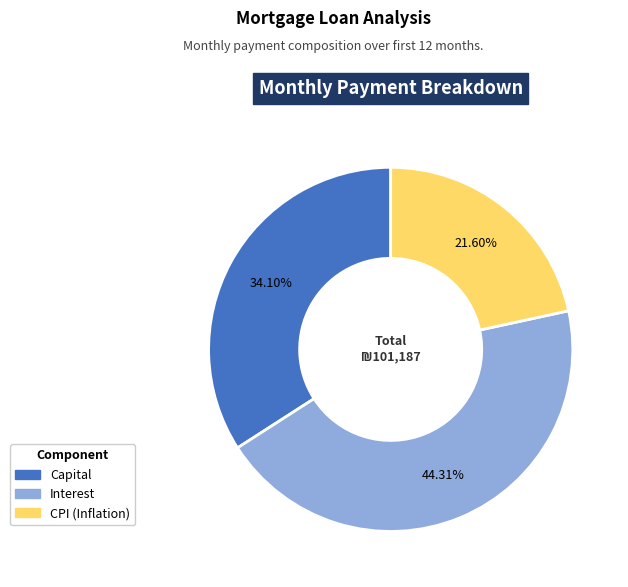

Is there a majority slice in this chart?

No